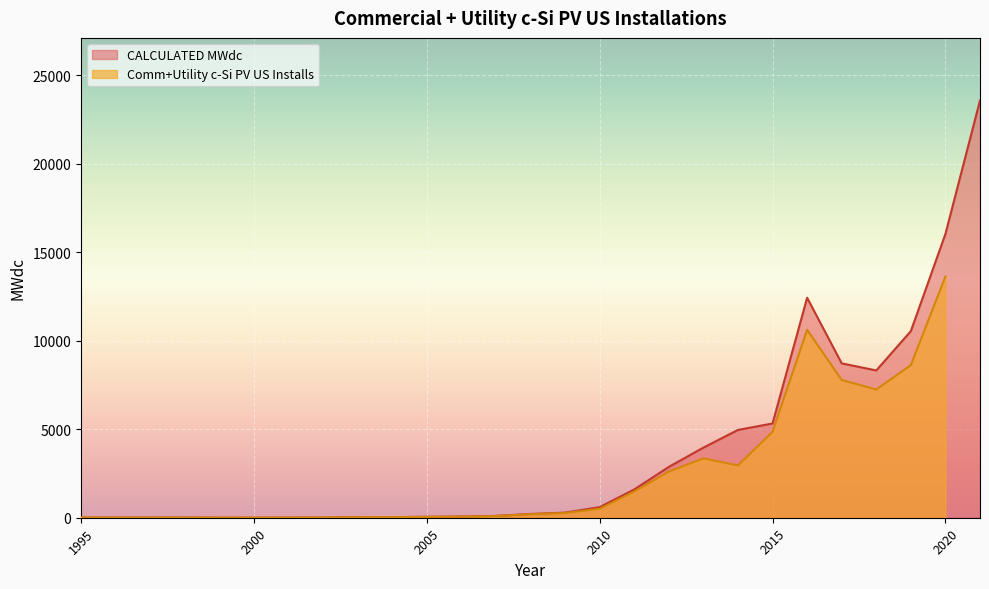

What is the maximum value for CALCULATED MWdc?

23564.6